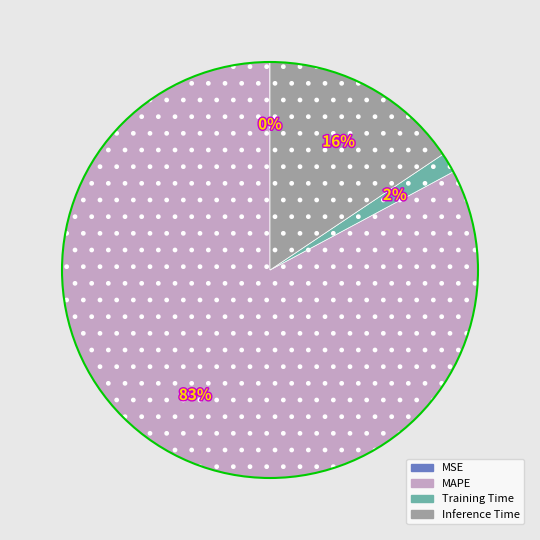

What percentage is the Inference Time slice, to the nearest percent?

16%